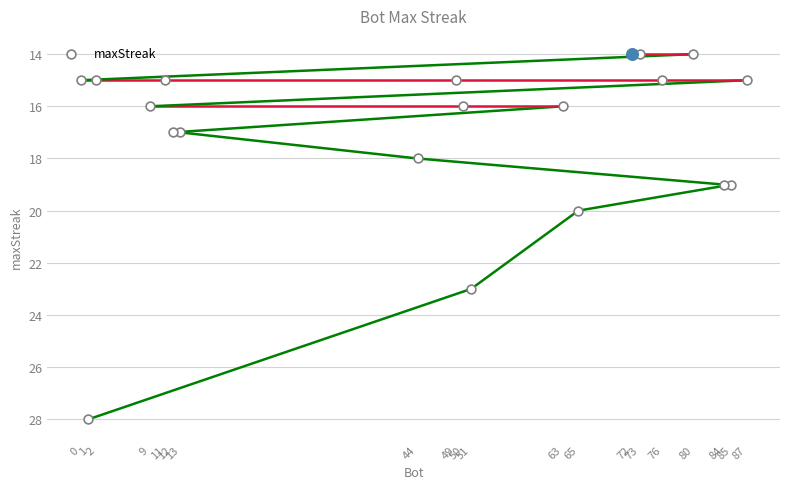

Approximately how many times larger is the value at 65 compared to 12?

1.2